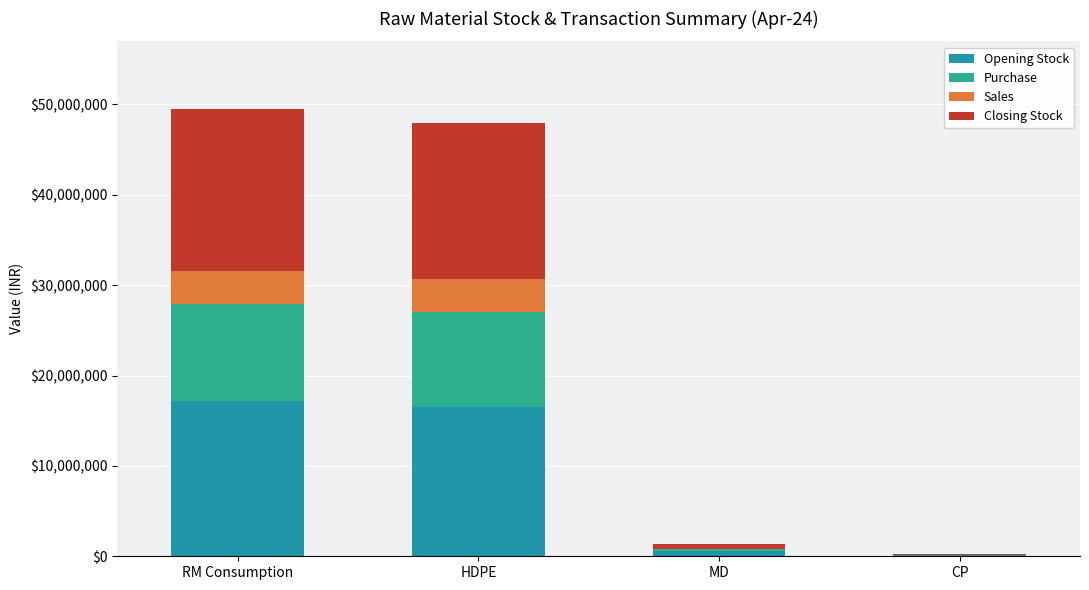

What is the total value across all series at CP?

204343